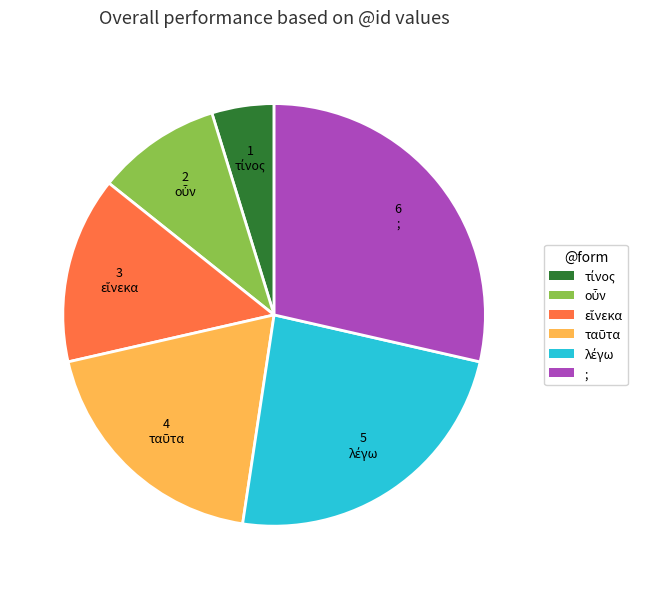

What is the largest slice in the pie chart?

;